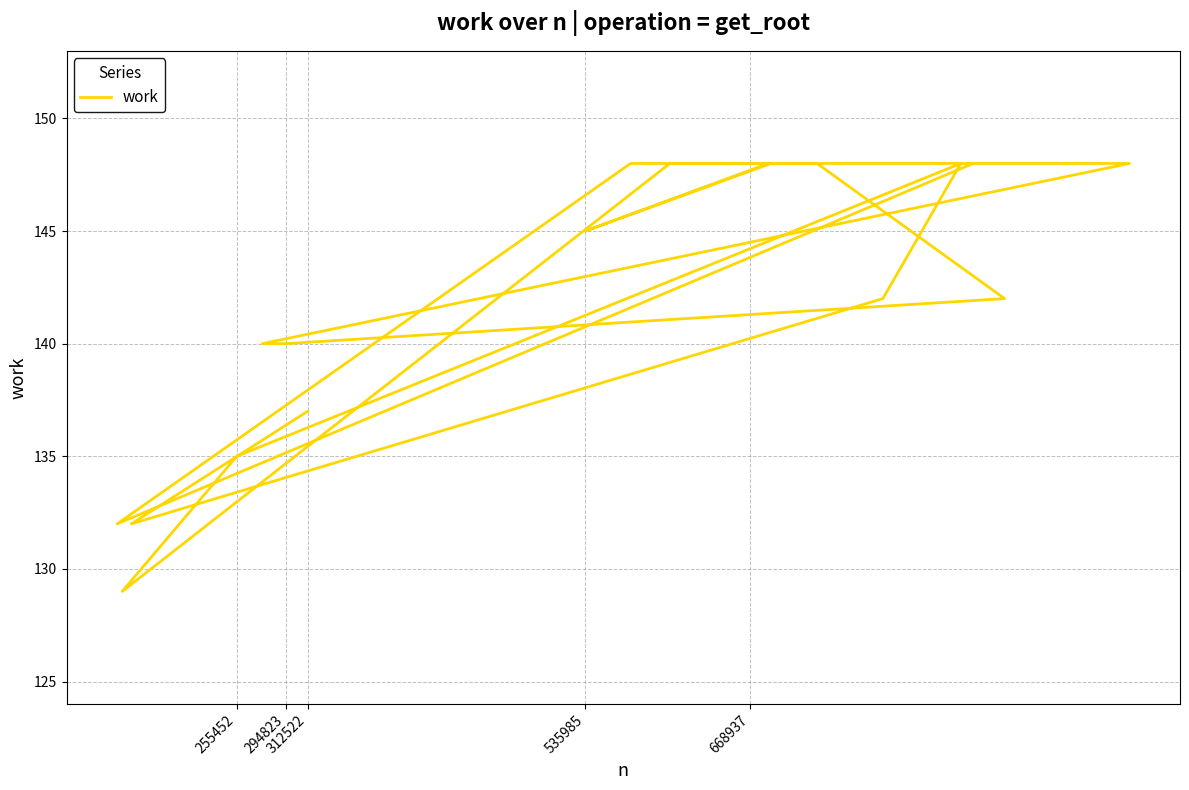

How many data points does each series have?

20